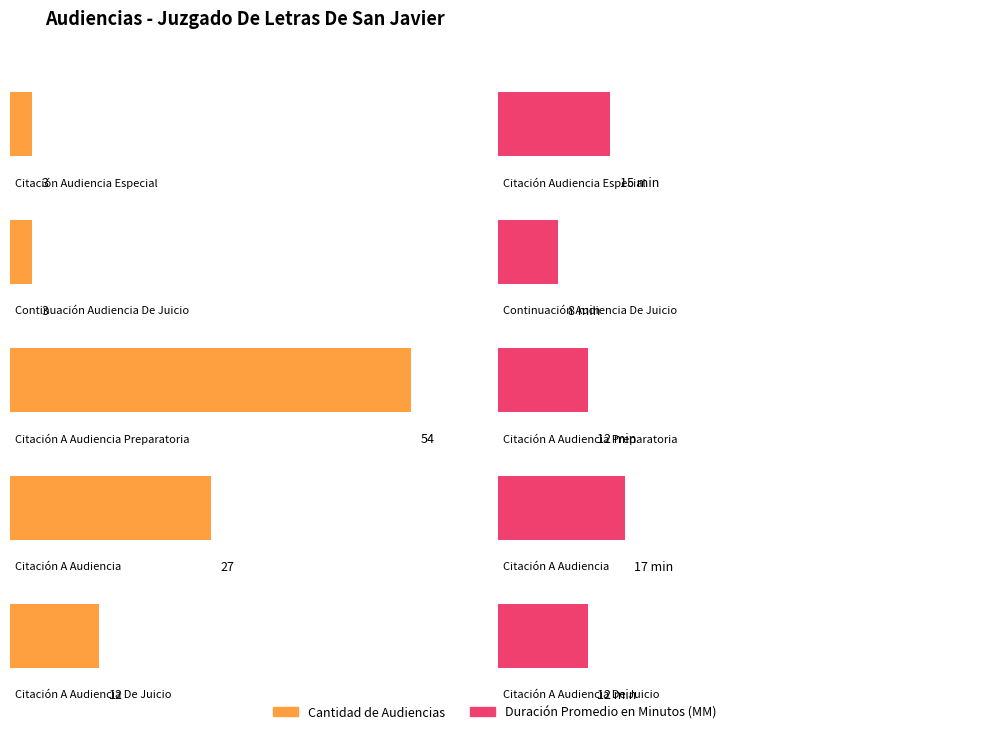

Count the number of categories in the chart.

5